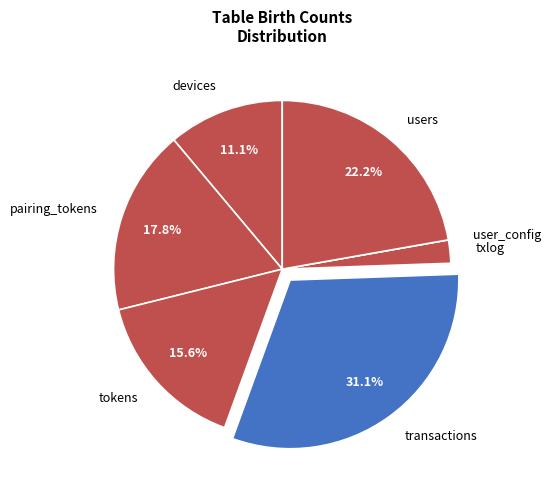

Does transactions account for over 50% of the chart?

No